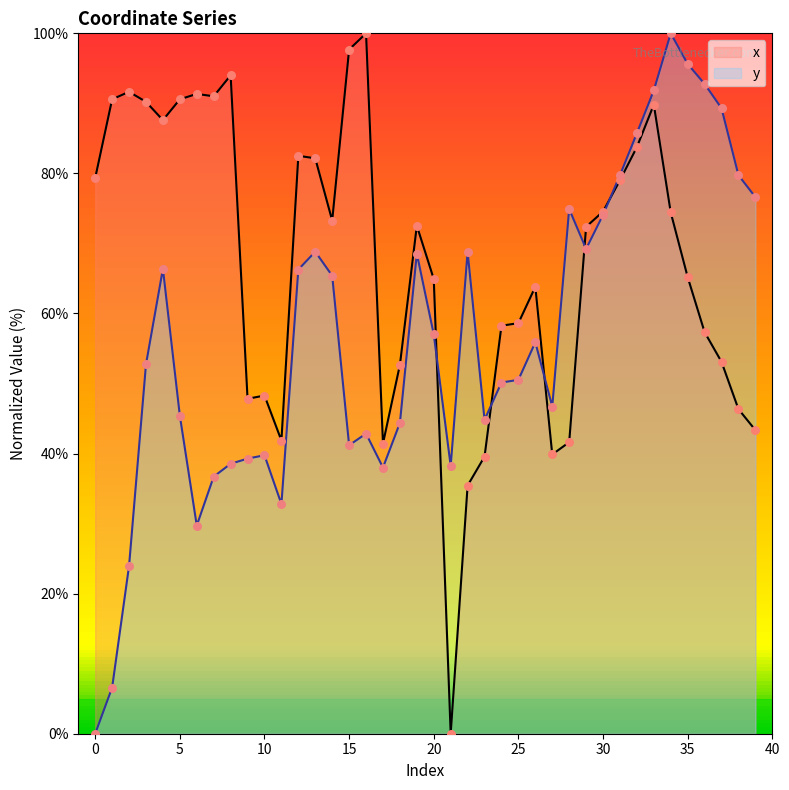

At which category is the sum across all series the highest?

33